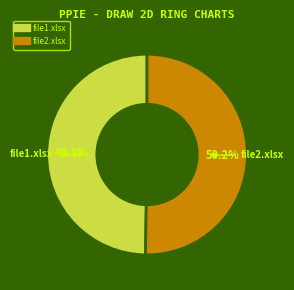

What percentage do file2.xlsx and file1.xlsx together represent?

100.0%